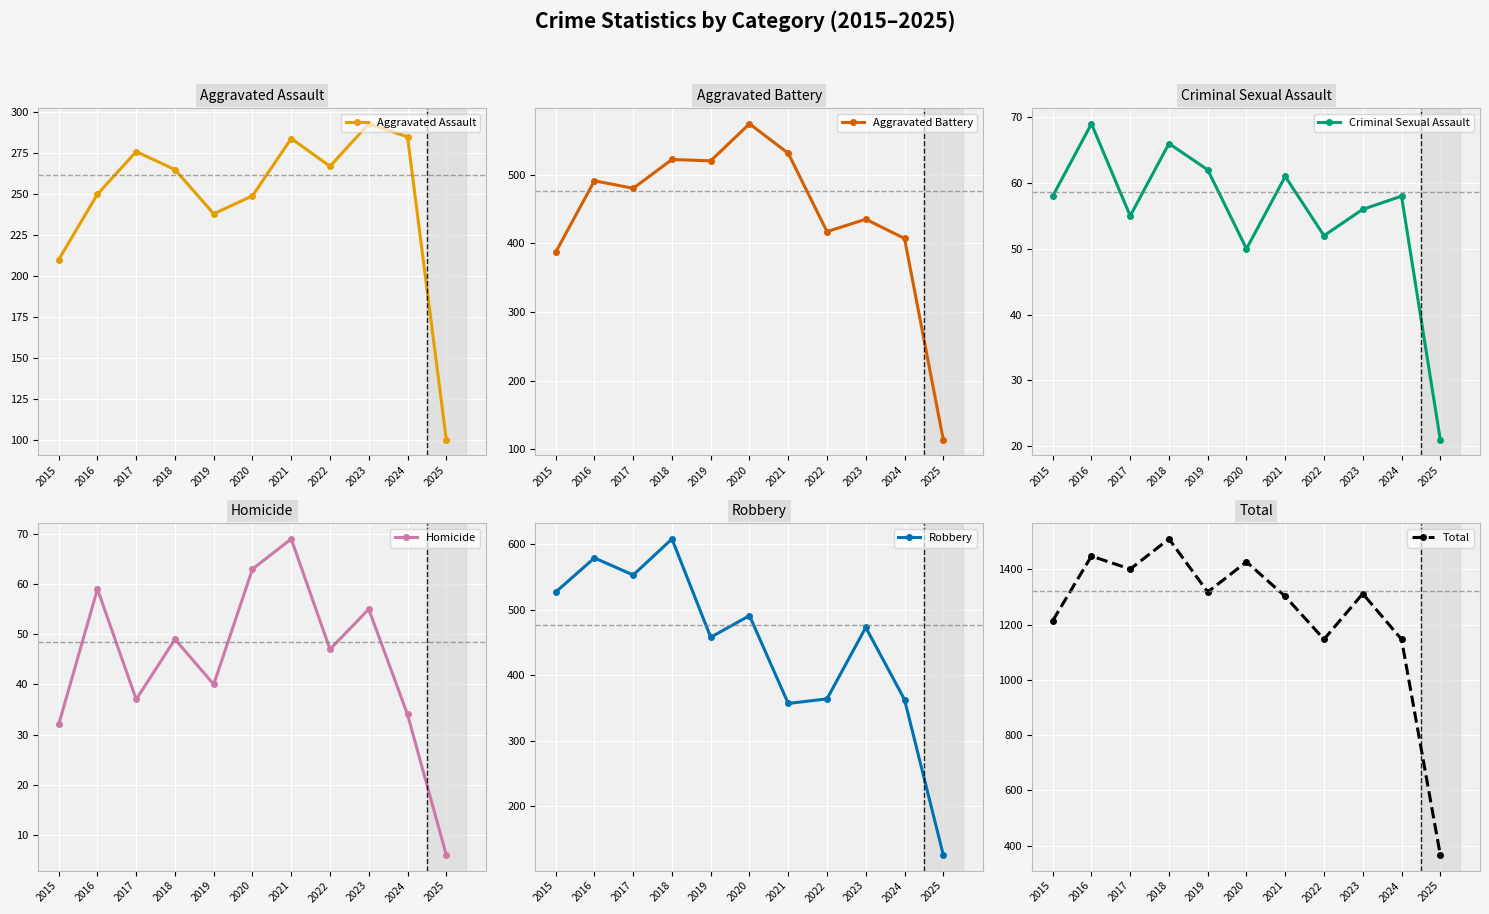

How many values in the Robbery series are below 473?

5